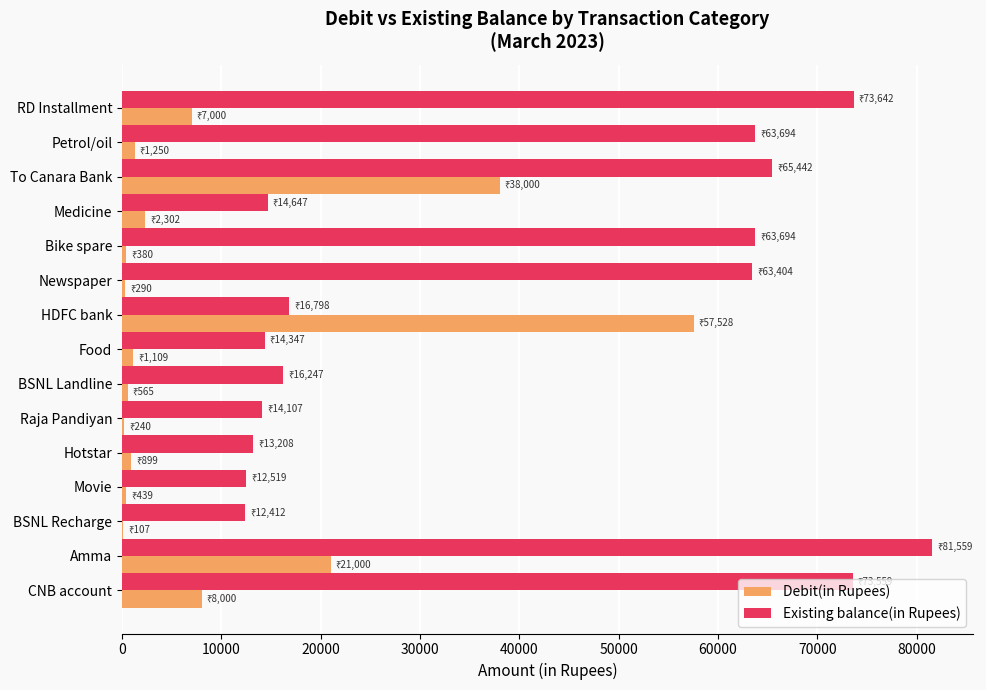

At which label is Debit(in Rupees) closest to 28817?

Amma